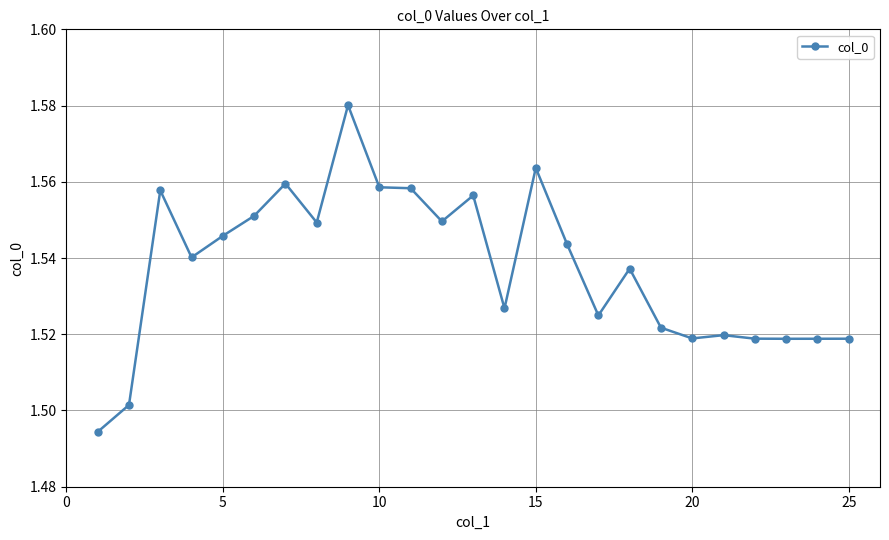

True or false: there are more than 0 points higher than both neighbors.

True